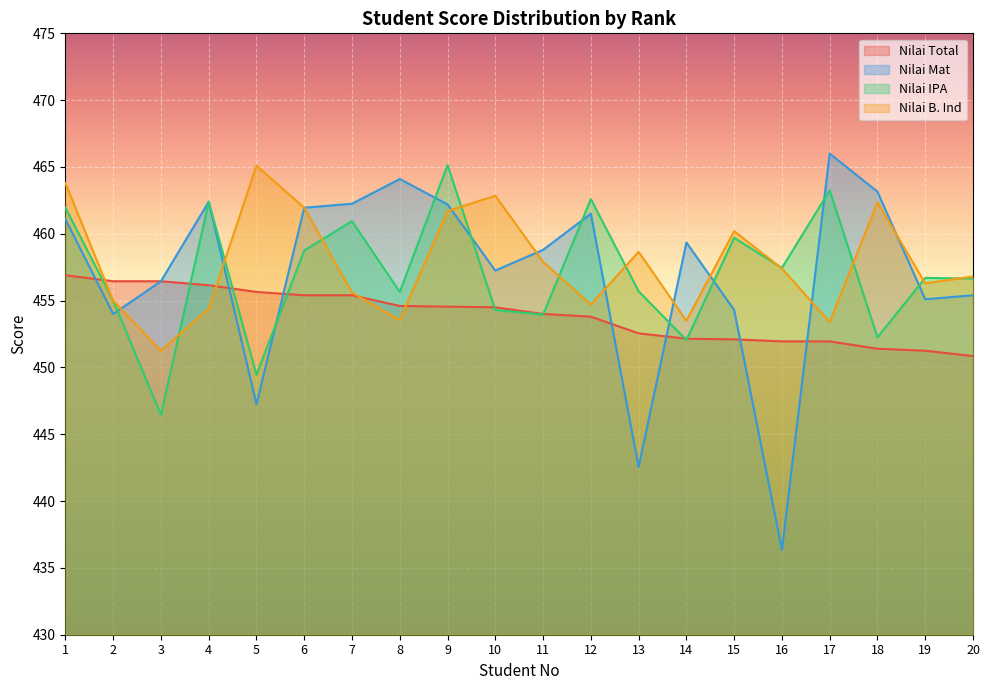

List the labels in order of Nilai IPA value, smallest first.

3, 5, 14, 18, 11, 10, 2, 8, 13, 20, 19, 16, 6, 15, 7, 1, 4, 12, 17, 9